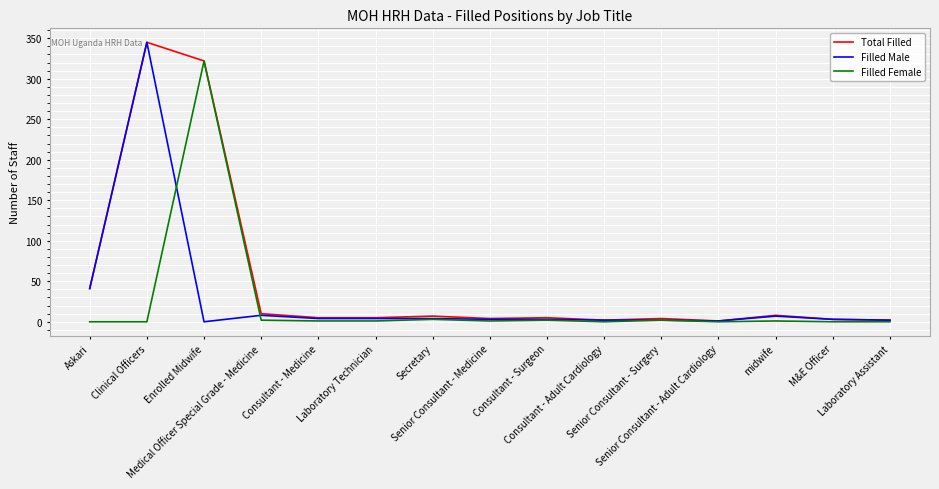

Rank the series by their average value, from lowest to highest.

Filled Female, Filled Male, Total Filled